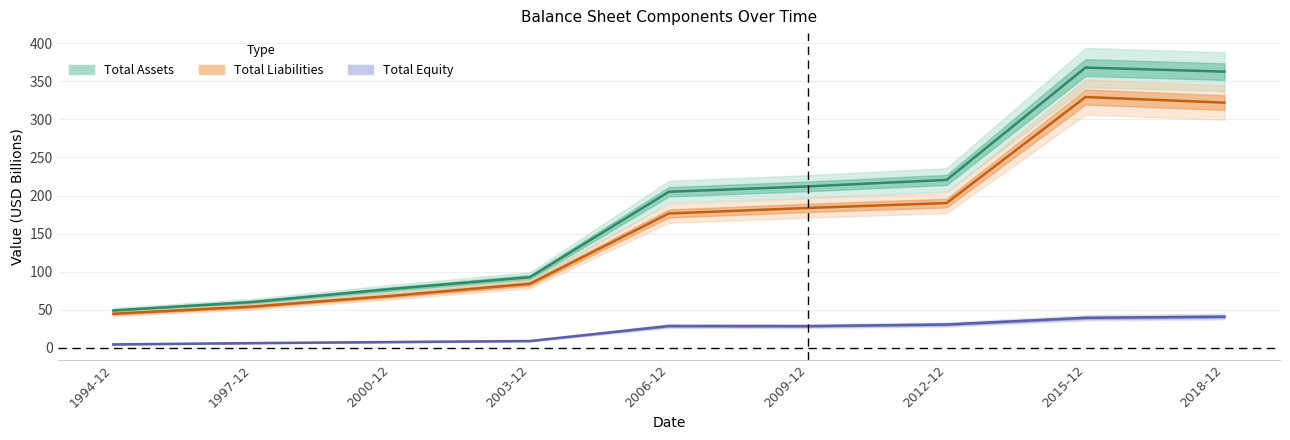

What position from the right is 2012-12?

3